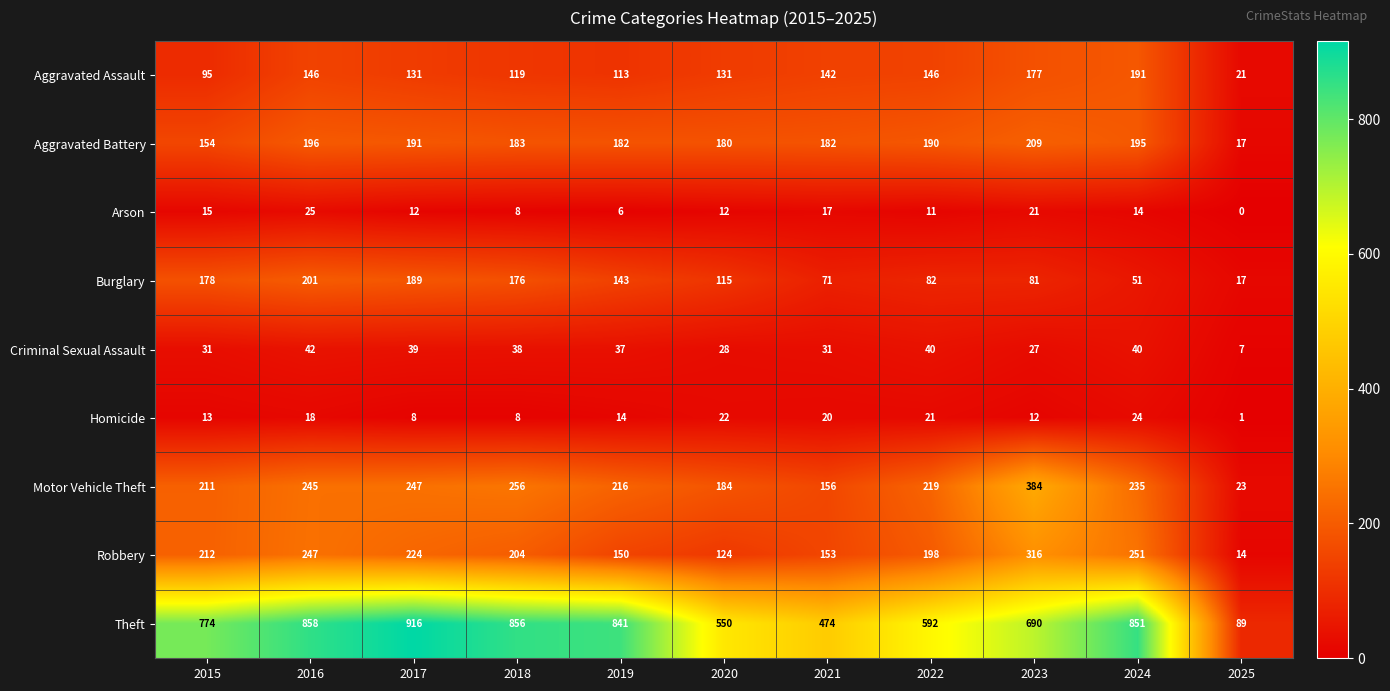

The value of Aggravated Battery at 2015 is 154. True or false?

True